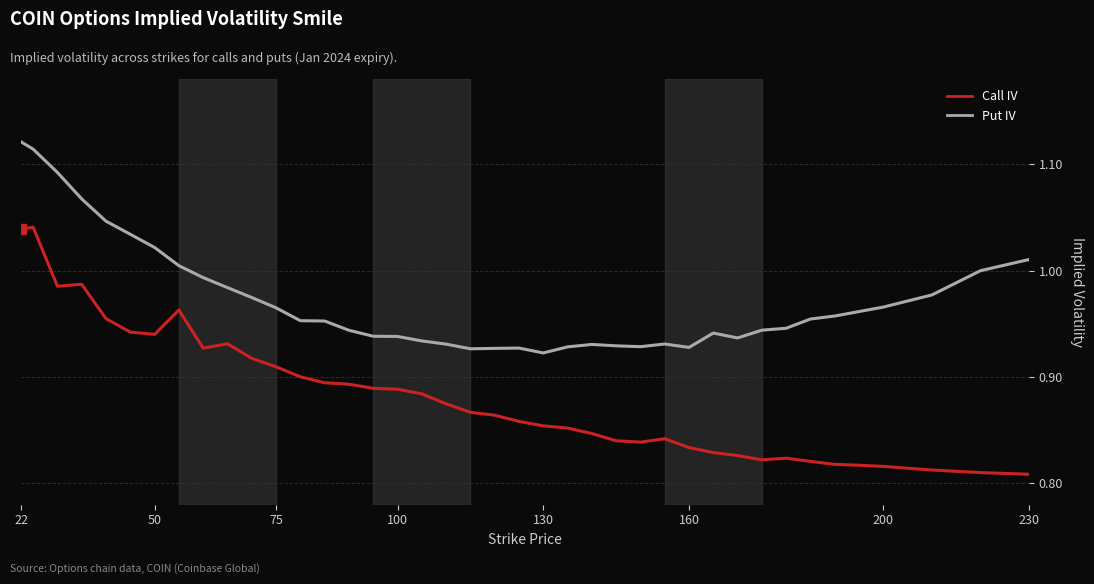

True or false: Put IV and Call IV intersect in this chart.

False